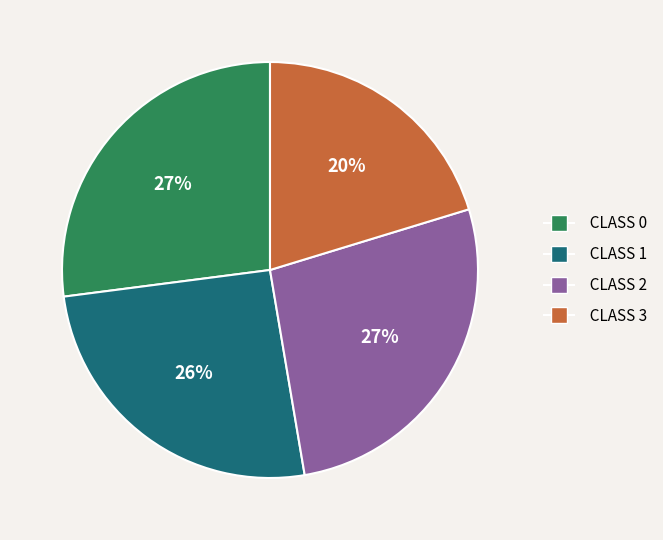

To the nearest percent, what is the difference between the largest and smallest slice percentages?

7%